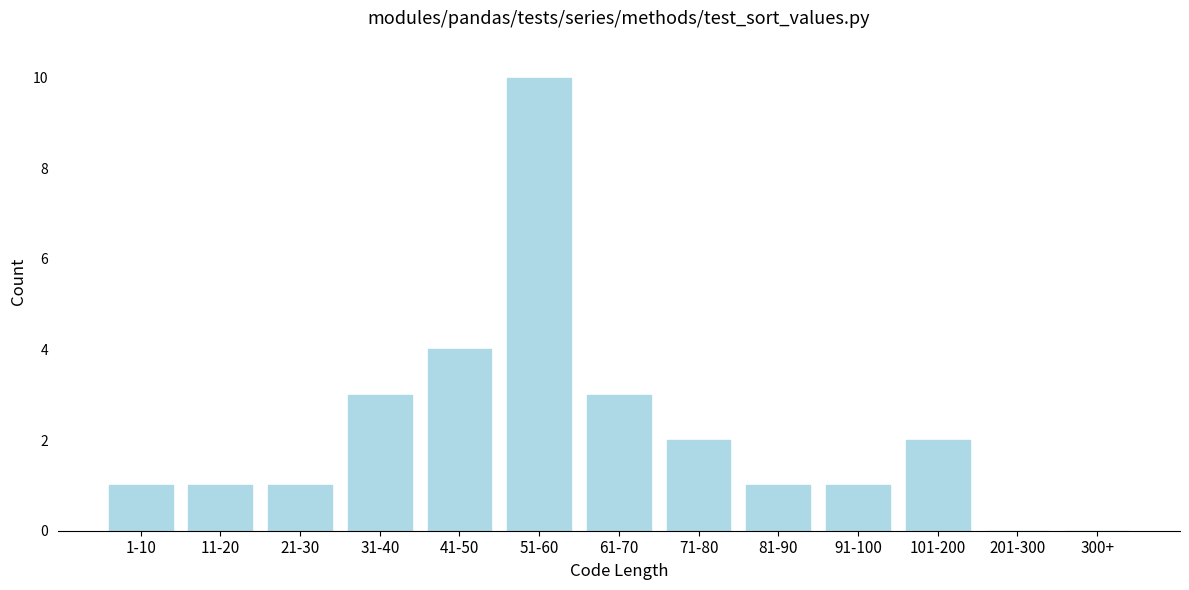

Reading right to left, transcribe all the data shown in this chart.

300+=0	201-300=0	101-200=2	91-100=1	81-90=1	71-80=2	61-70=3	51-60=10	41-50=4	31-40=3	21-30=1	11-20=1	1-10=1